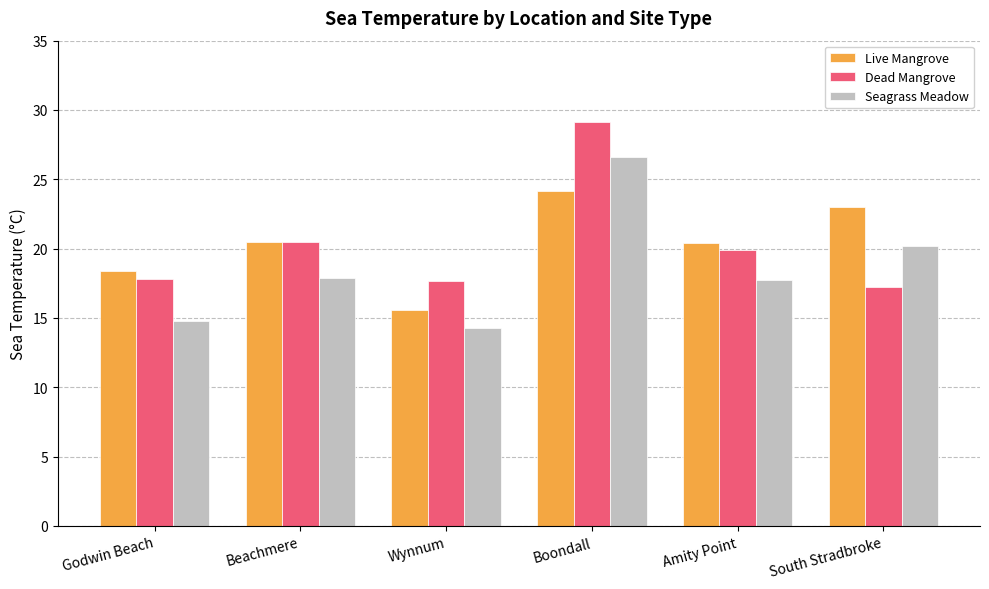

Between Godwin Beach and Amity Point, which series saw the biggest shift?

Seagrass Meadow